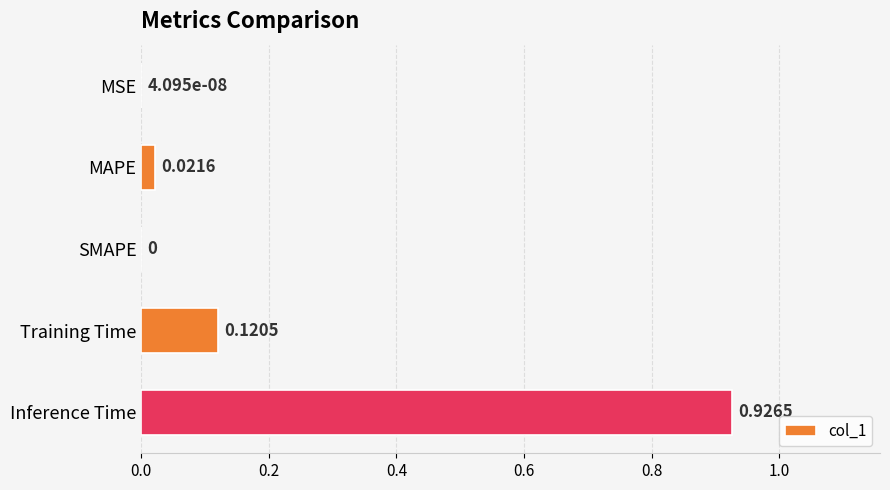

Between Inference Time and MAPE, which is larger?

Inference Time